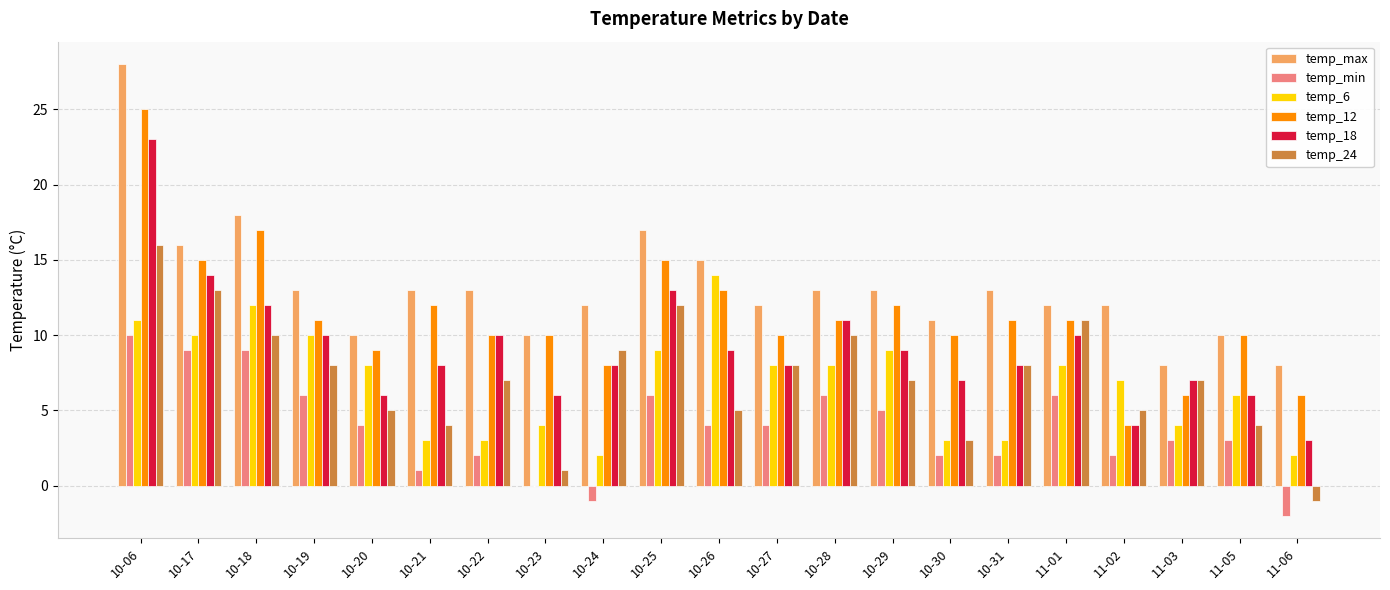

What is the total value across all series at 10-25?

72